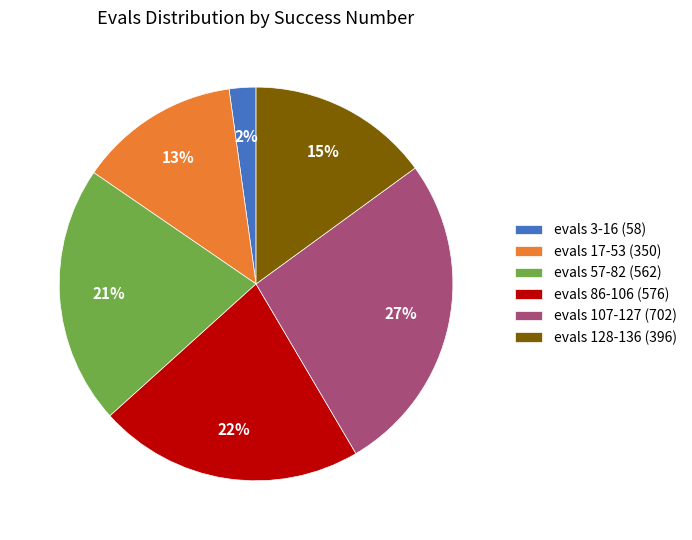

To the nearest percent, what is the difference between the evals 17-53 (350) and evals 3-16 (58) slice percentages?

11%